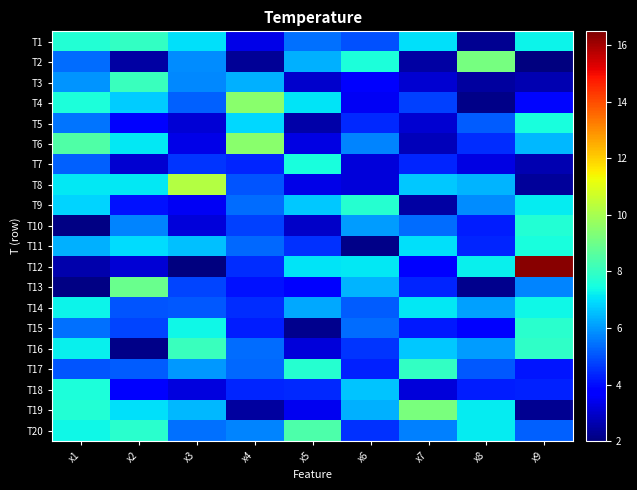

List the series in order of their peak value, highest first.

T12, T8, T6, T4, T19, T2, T13, T20, T16, T3, T1, T17, T15, T9, T10, T18, T11, T7, T5, T14